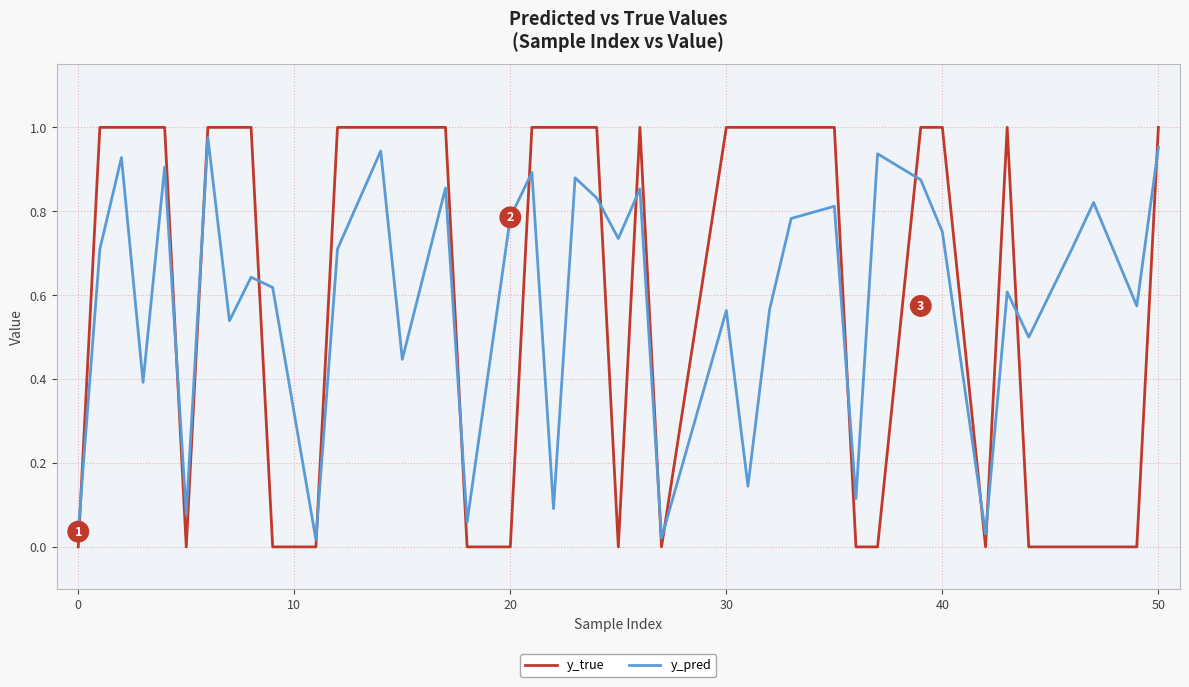

Which series has the largest range (max minus min)?

y_true